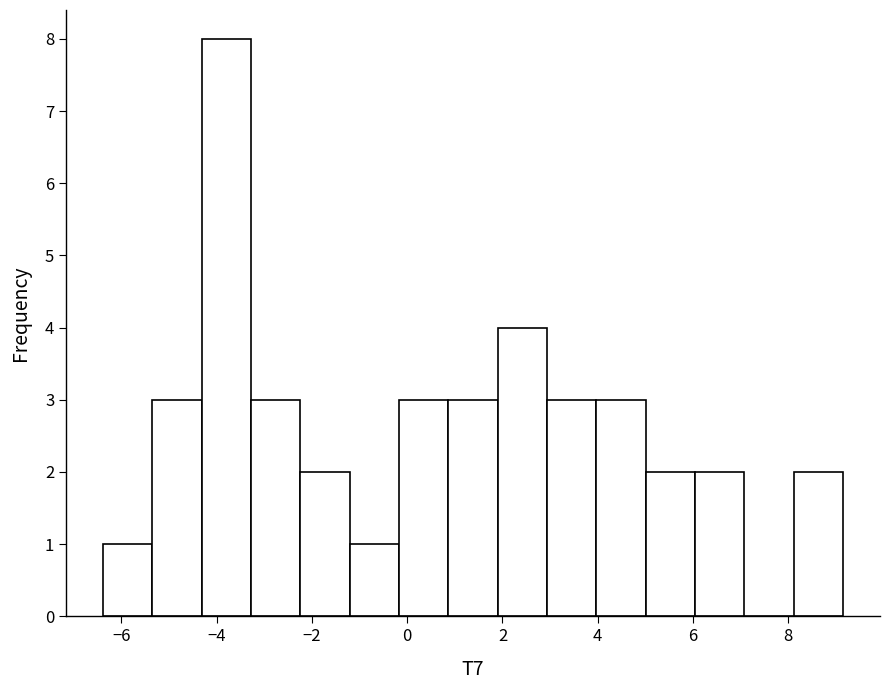

Which range on the x-axis has the tallest bar?

-4.4 to -3.2